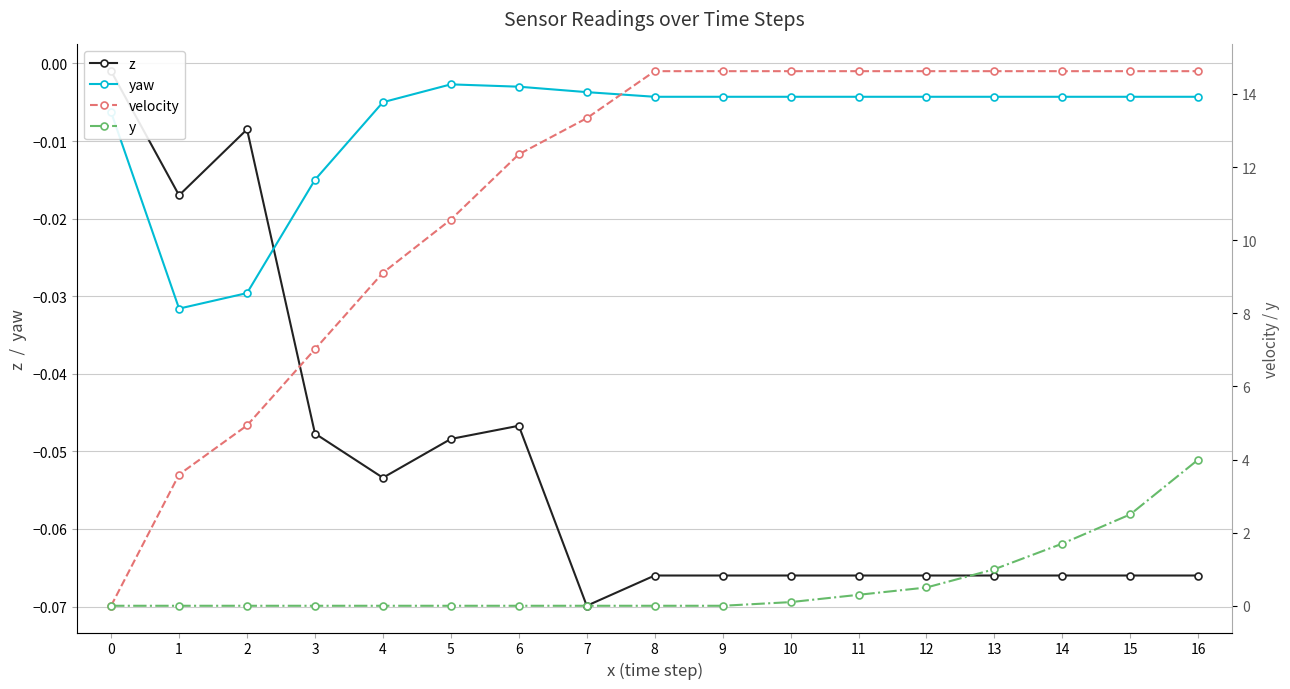

How many lines are shown in the chart?

4